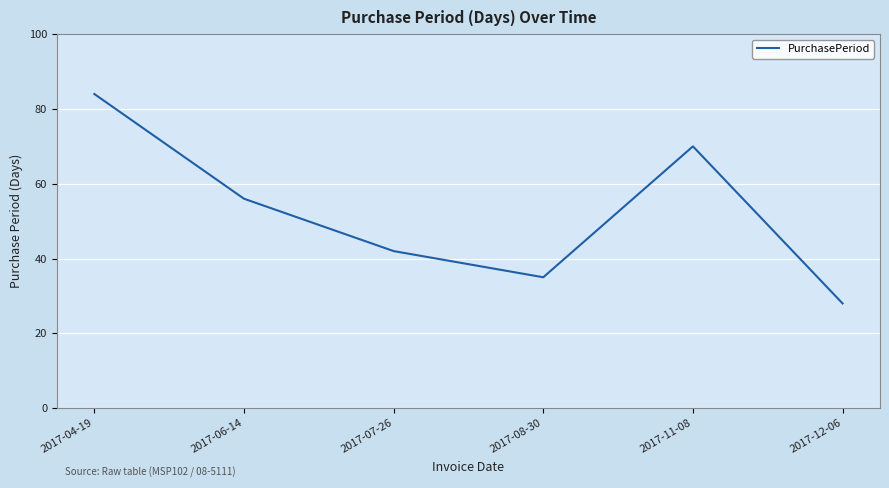

Does the chart display data point markers on the line(s)?

No